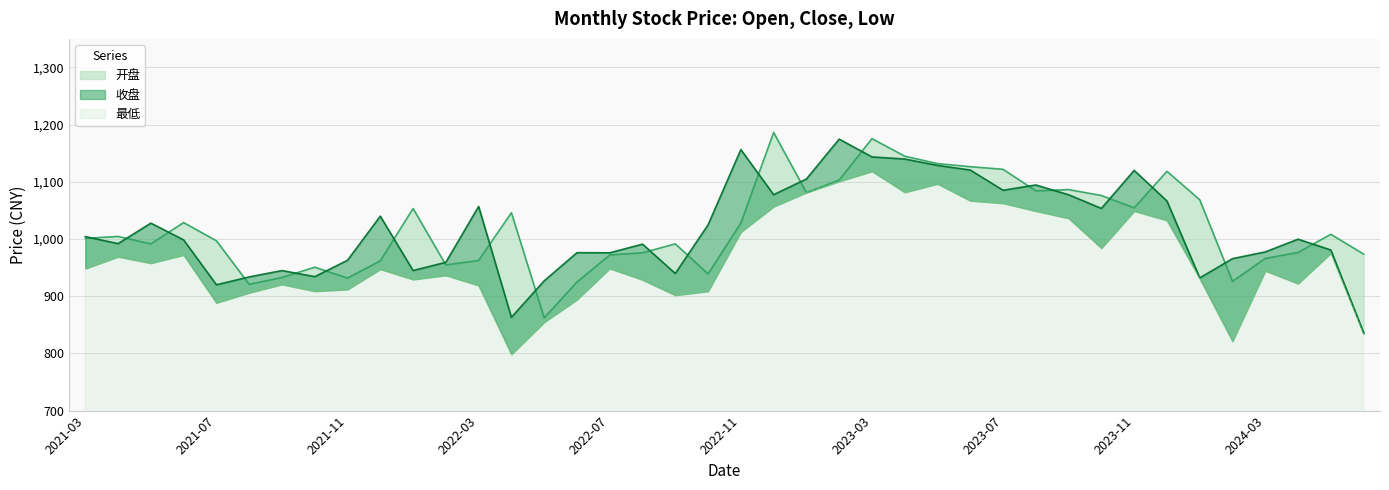

At which label is 收盘 closest to 1005?

2021-03